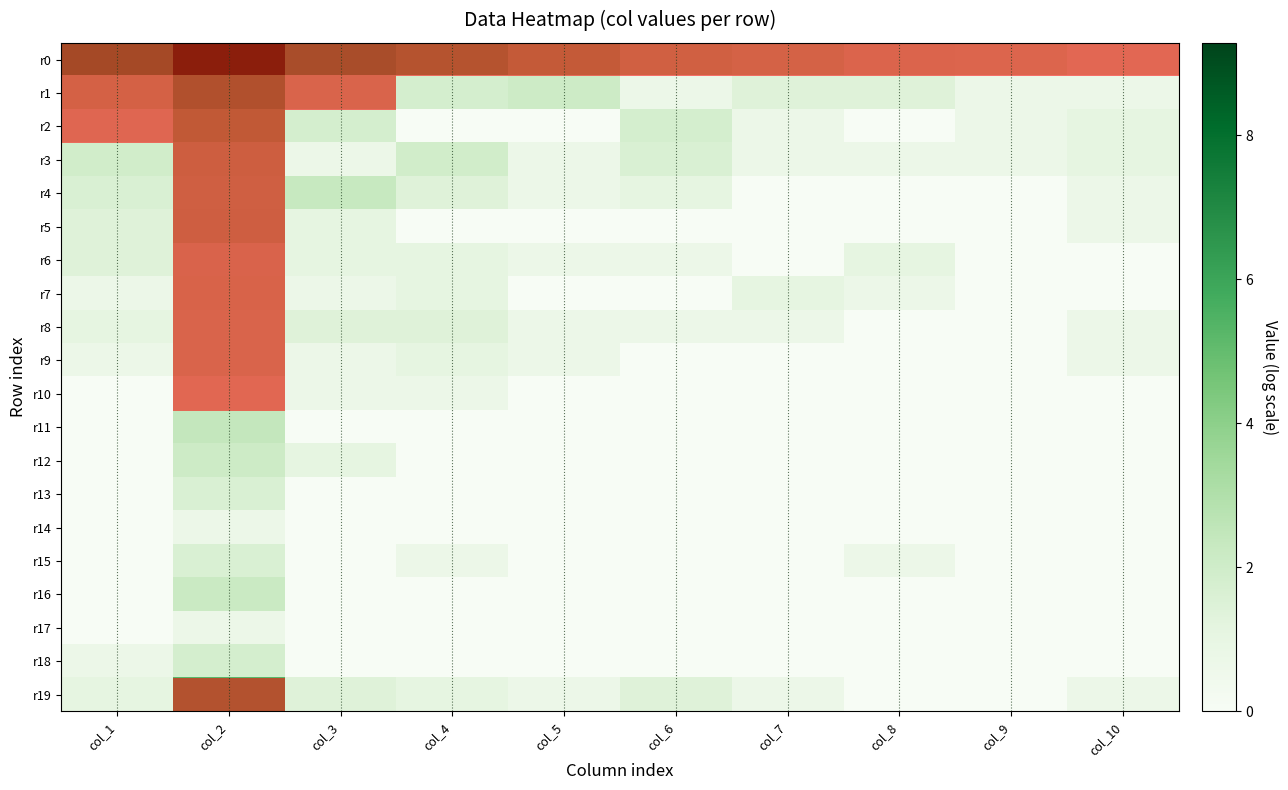

Reading left to right, transcribe all the data shown in this chart.

r0: col_1=6.1	col_2=9.3	col_3=5.8	col_4=5.2	col_5=4.4	col_6=3.7	col_7=3.5	col_8=3.0	col_9=2.9	col_10=2.6
r1: col_1=3.5	col_2=5.4	col_3=3.1	col_4=1.8	col_5=2.1	col_6=0.7	col_7=1.4	col_8=1.4	col_9=0.7	col_10=0.7
r2: col_1=2.7	col_2=4.5	col_3=1.8	col_4=0.0	col_5=0.0	col_6=1.8	col_7=0.7	col_8=0.0	col_9=0.7	col_10=1.1
r3: col_1=1.9	col_2=3.9	col_3=0.7	col_4=1.9	col_5=0.7	col_6=1.6	col_7=0.7	col_8=0.7	col_9=0.7	col_10=1.1
r4: col_1=1.6	col_2=3.7	col_3=2.3	col_4=1.4	col_5=0.7	col_6=1.1	col_7=0.0	col_8=0.0	col_9=0.0	col_10=0.7
r5: col_1=1.4	col_2=3.8	col_3=1.1	col_4=0.0	col_5=0.0	col_6=0.0	col_7=0.0	col_8=0.0	col_9=0.0	col_10=0.7
r6: col_1=1.4	col_2=3.1	col_3=1.1	col_4=1.1	col_5=0.7	col_6=0.7	col_7=0.0	col_8=1.1	col_9=0.0	col_10=0.0
r7: col_1=0.7	col_2=3.2	col_3=0.7	col_4=1.1	col_5=0.0	col_6=0.0	col_7=1.1	col_8=0.7	col_9=0.0	col_10=0.0
r8: col_1=1.1	col_2=3.1	col_3=1.4	col_4=1.4	col_5=0.7	col_6=0.7	col_7=0.7	col_8=0.0	col_9=0.0	col_10=0.7
r9: col_1=0.7	col_2=3.1	col_3=0.7	col_4=1.1	col_5=0.7	col_6=0.0	col_7=0.0	col_8=0.0	col_9=0.0	col_10=0.7
r10: col_1=0.0	col_2=2.6	col_3=0.7	col_4=0.7	col_5=0.0	col_6=0.0	col_7=0.0	col_8=0.0	col_9=0.0	col_10=0.0
r11: col_1=0.0	col_2=2.4	col_3=0.0	col_4=0.0	col_5=0.0	col_6=0.0	col_7=0.0	col_8=0.0	col_9=0.0	col_10=0.0
r12: col_1=0.0	col_2=2.1	col_3=1.1	col_4=0.0	col_5=0.0	col_6=0.0	col_7=0.0	col_8=0.0	col_9=0.0	col_10=0.0
r13: col_1=0.0	col_2=1.6	col_3=0.0	col_4=0.0	col_5=0.0	col_6=0.0	col_7=0.0	col_8=0.0	col_9=0.0	col_10=0.0
r14: col_1=0.0	col_2=0.7	col_3=0.0	col_4=0.0	col_5=0.0	col_6=0.0	col_7=0.0	col_8=0.0	col_9=0.0	col_10=0.0
r15: col_1=0.0	col_2=1.6	col_3=0.0	col_4=0.7	col_5=0.0	col_6=0.0	col_7=0.0	col_8=0.7	col_9=0.0	col_10=0.0
r16: col_1=0.0	col_2=2.2	col_3=0.0	col_4=0.0	col_5=0.0	col_6=0.0	col_7=0.0	col_8=0.0	col_9=0.0	col_10=0.0
r17: col_1=0.0	col_2=0.7	col_3=0.0	col_4=0.0	col_5=0.0	col_6=0.0	col_7=0.0	col_8=0.0	col_9=0.0	col_10=0.0
r18: col_1=0.7	col_2=1.8	col_3=0.0	col_4=0.0	col_5=0.0	col_6=0.0	col_7=0.0	col_8=0.0	col_9=0.0	col_10=0.0
r19: col_1=1.1	col_2=5.3	col_3=1.4	col_4=1.1	col_5=0.7	col_6=1.4	col_7=0.7	col_8=0.0	col_9=0.0	col_10=0.7